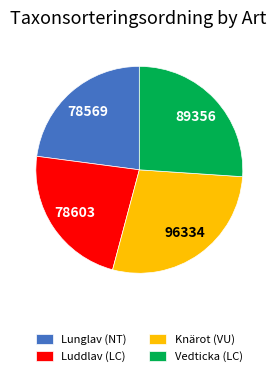

Count the number of slices in the pie.

4